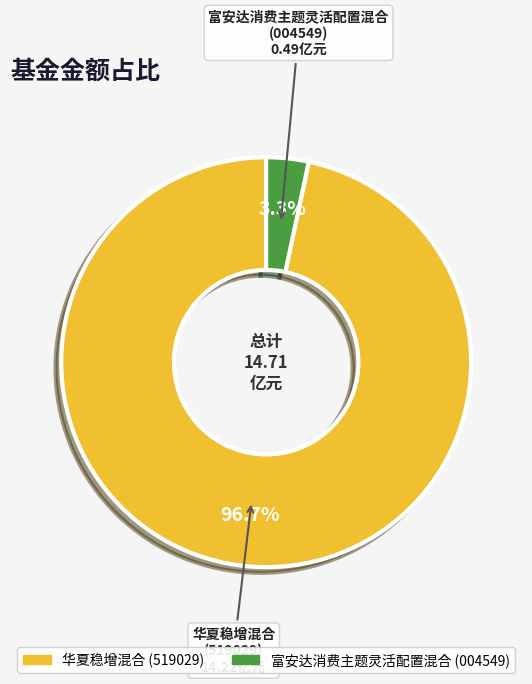

To the nearest percent, what percentage of the pie is 富安达消费主题灵活配置混合?

3%